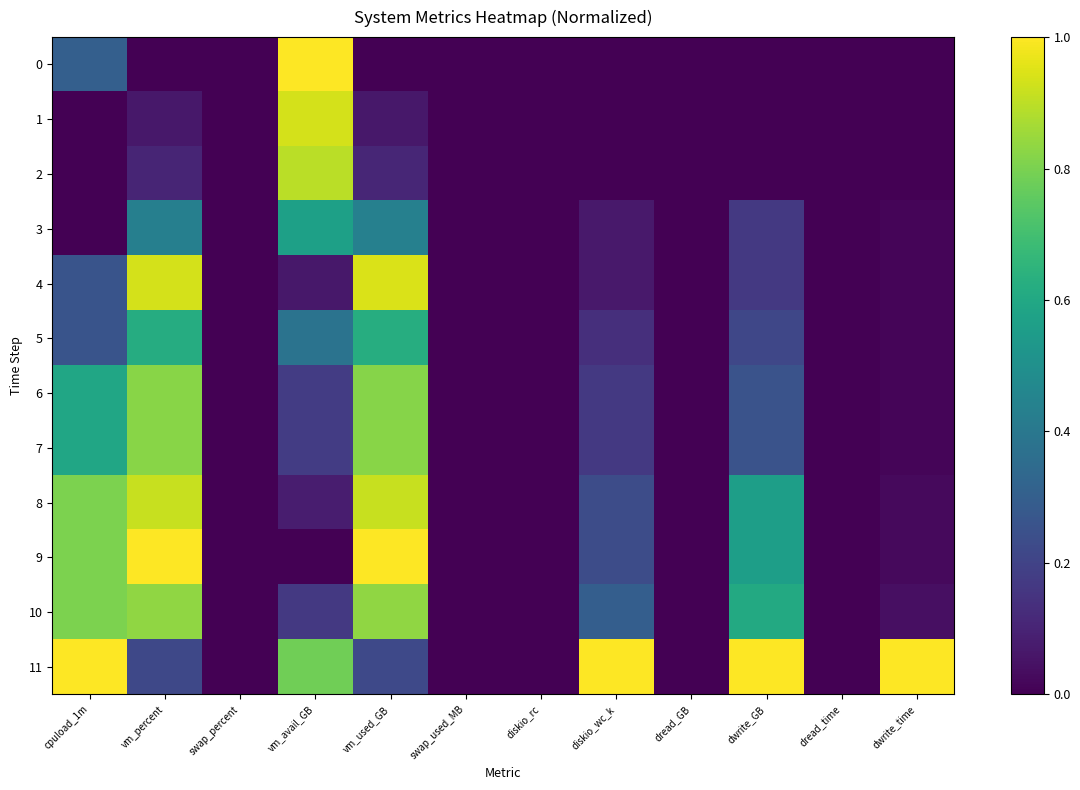

List the series in order of their peak value, lowest first.

3, 5, 6, 7, 10, 2, 8, 1, 4, 0, 9, 11